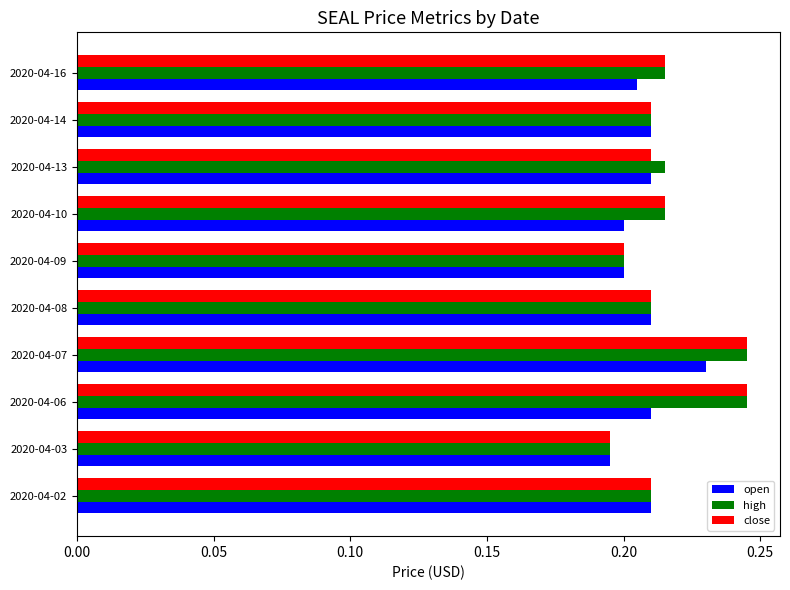

Is the value of high at 2020-04-16 greater than the value of open at 2020-04-10?

Yes